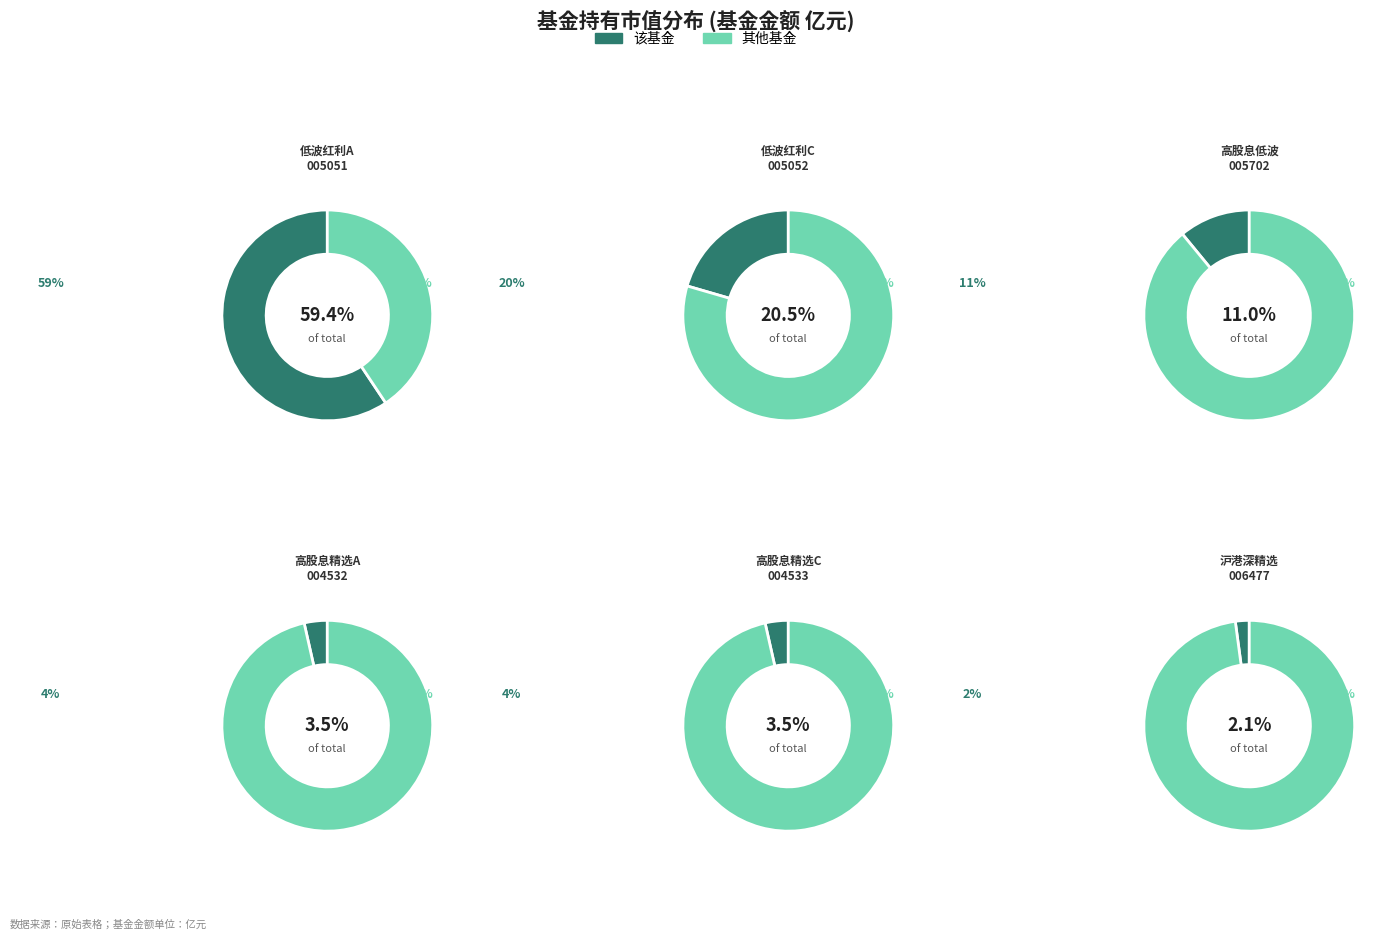

To the nearest percent, what portion does 上投摩根标普港股通低波红利指数A represent?

59%